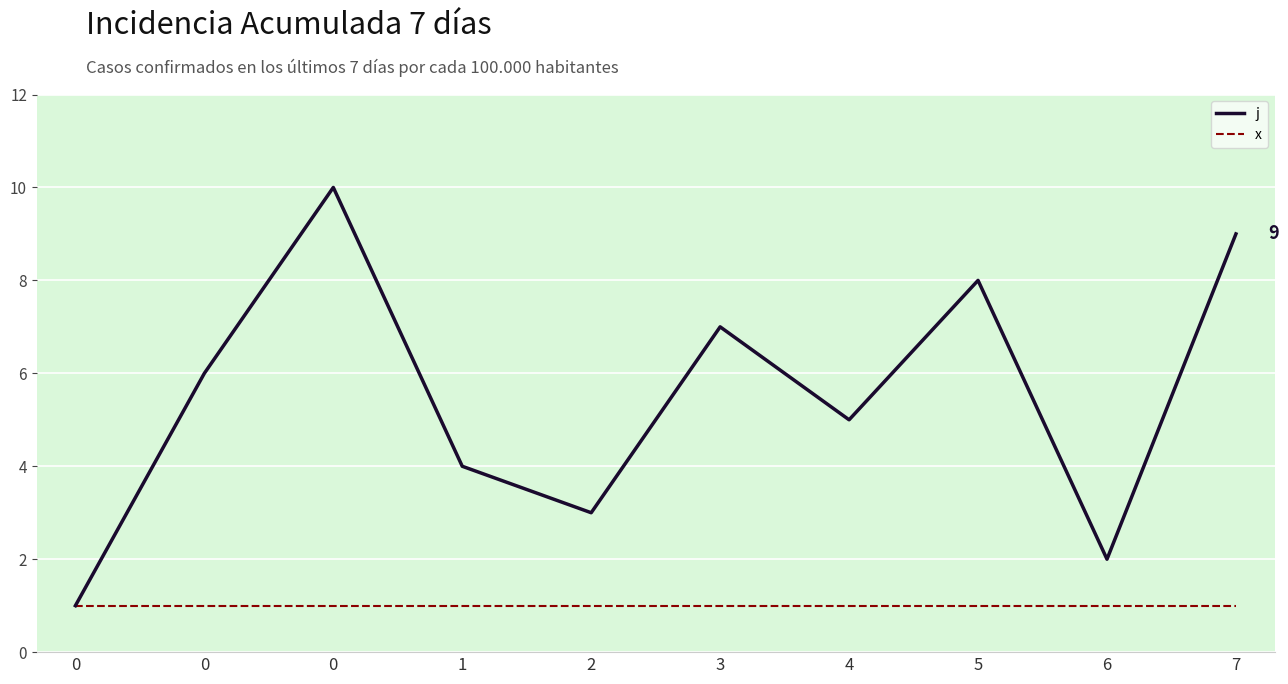

What are all the series names shown in the legend?

j, x